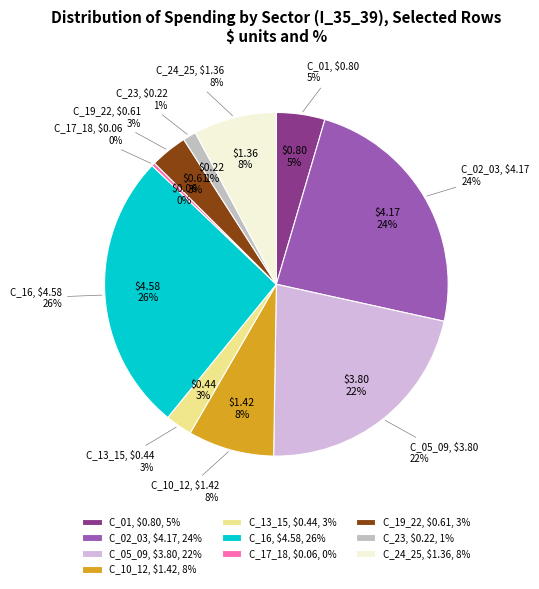

To the nearest percent, what is the difference between the largest and smallest slice percentages?

26%